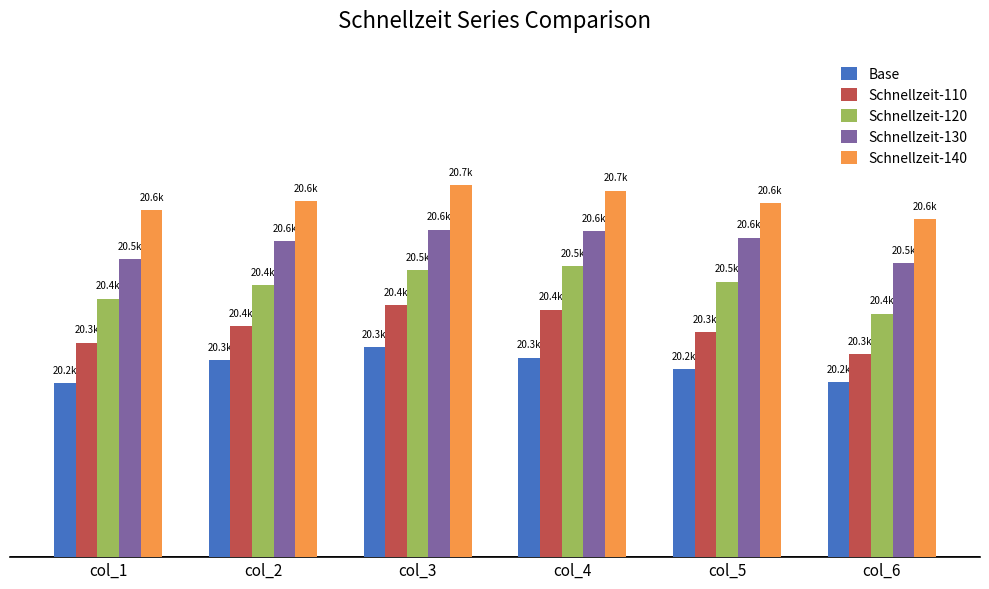

True or false: Schnellzeit-120 has a value of 20381.3 at col_6.

True